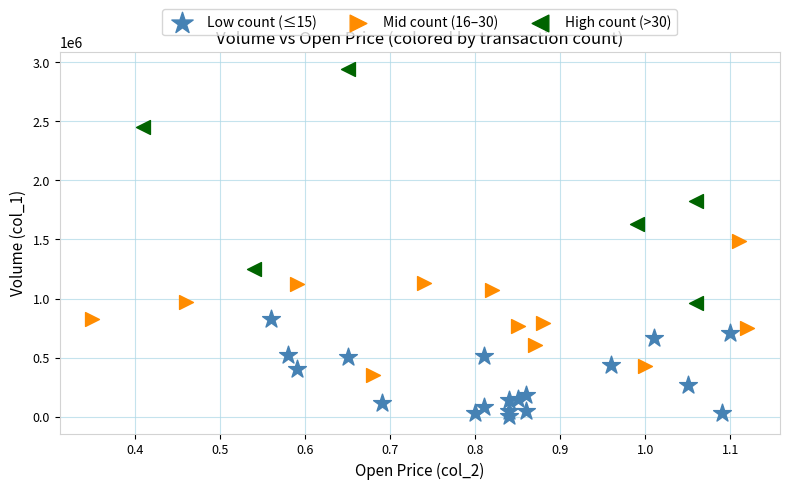

Which series reaches the maximum Y coordinate?

High count (>30)